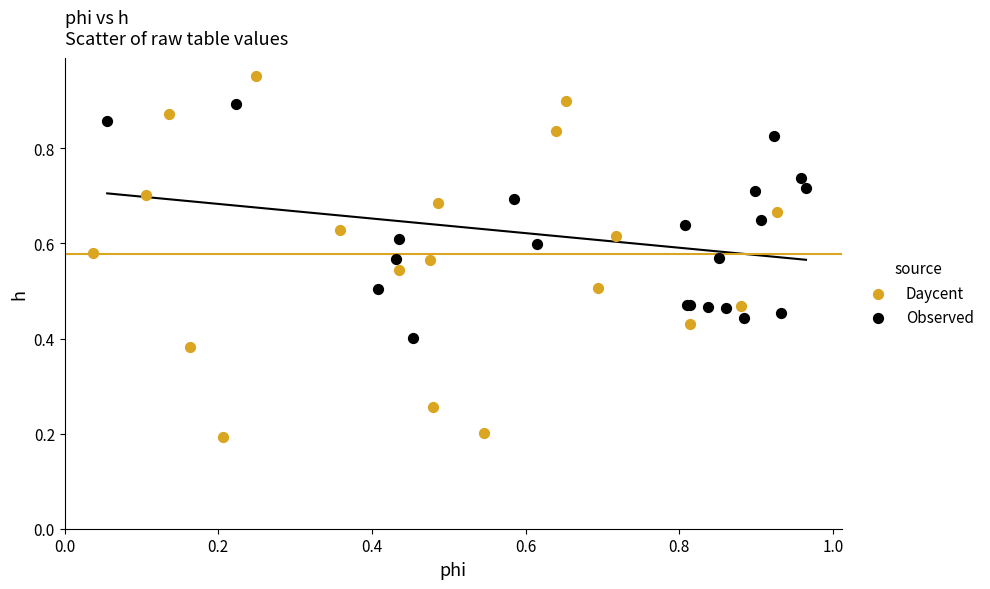

Which series contains the highest Y value?

Daycent